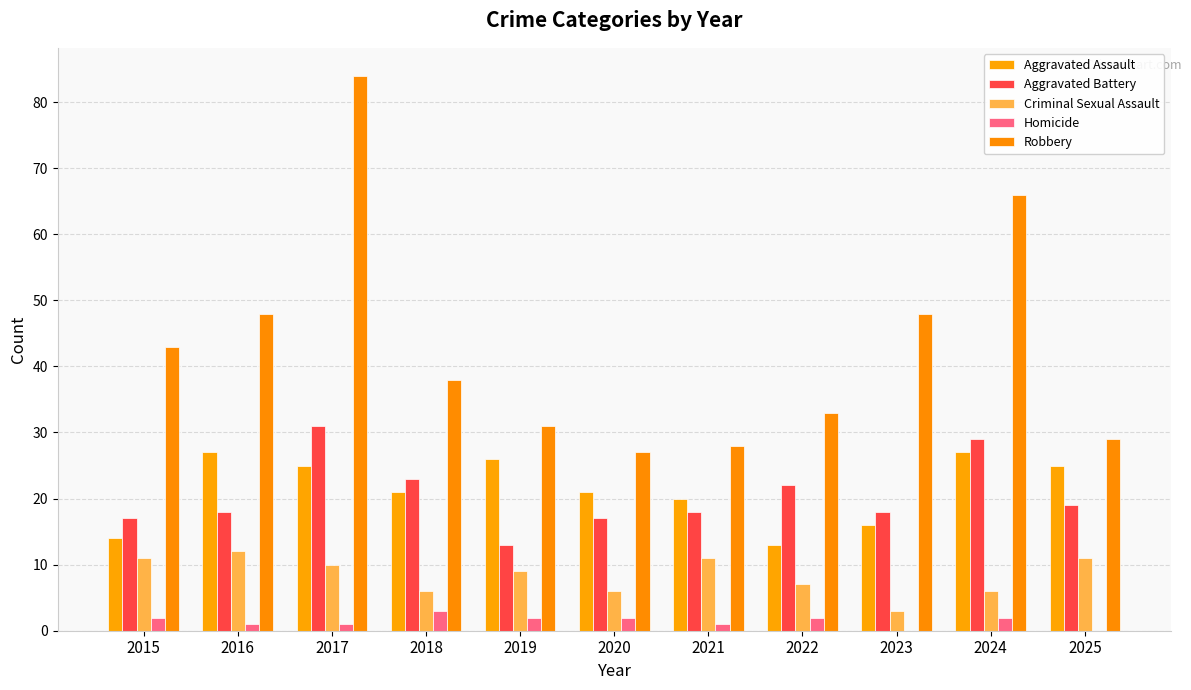

Are the bars horizontal?

No